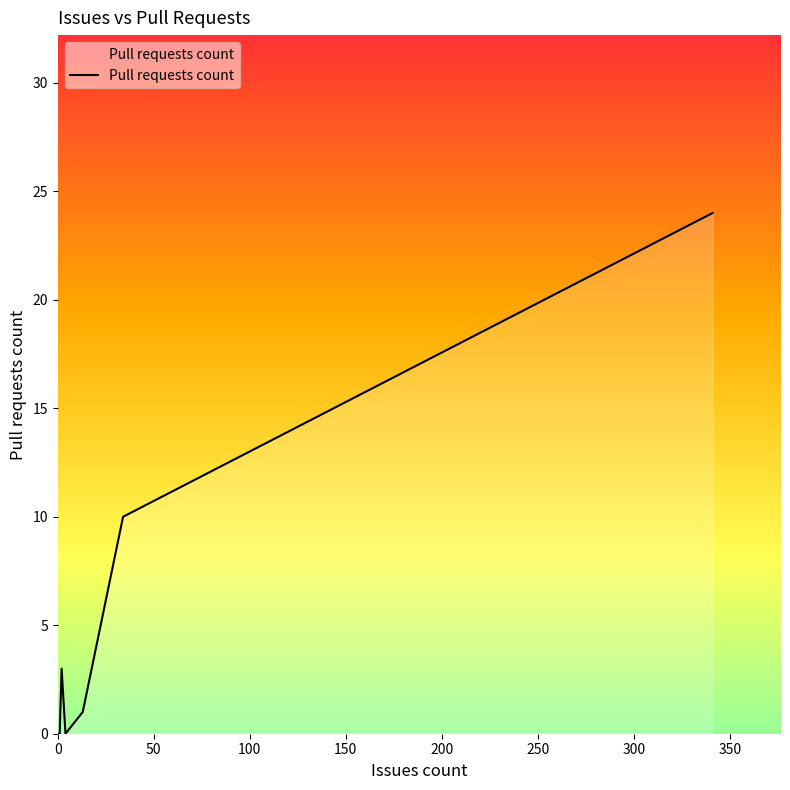

How many values are above zero?

4